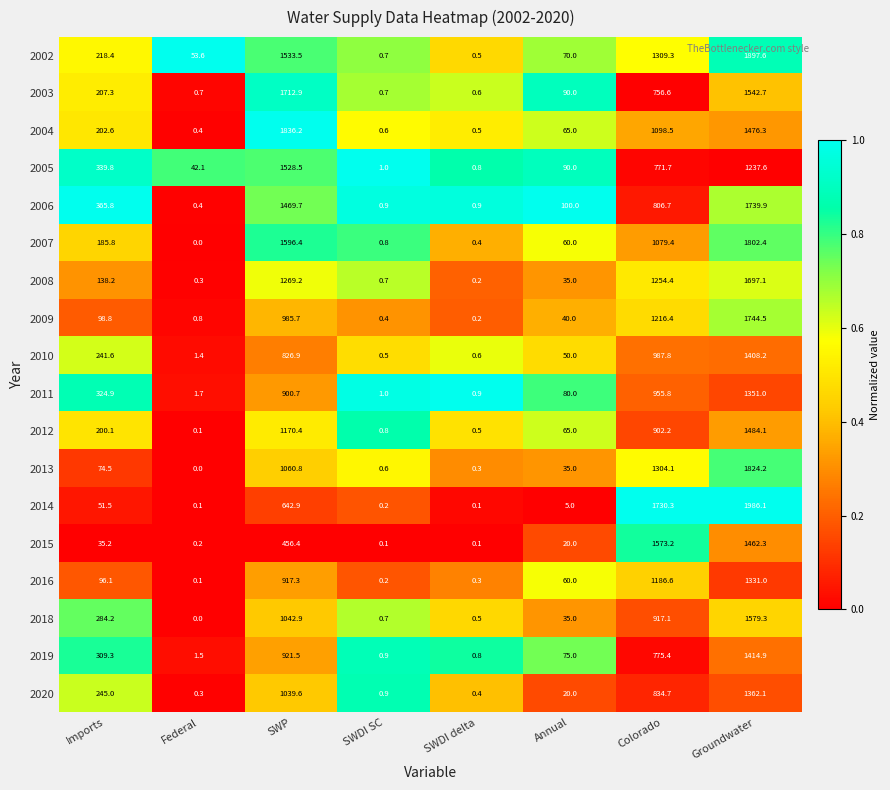

What is the sum of all 2014 values?

4416.2